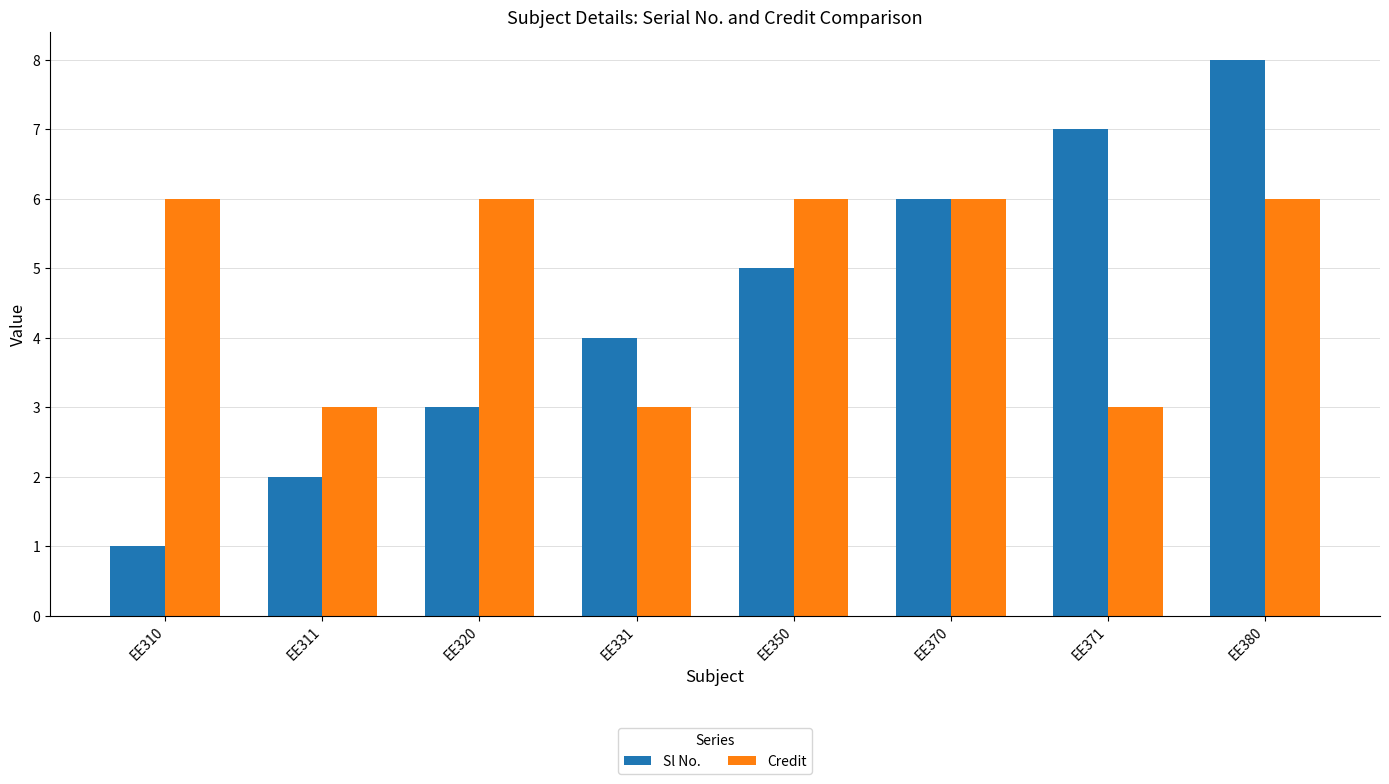

The value of Credit at EE370 is 6. True or false?

True